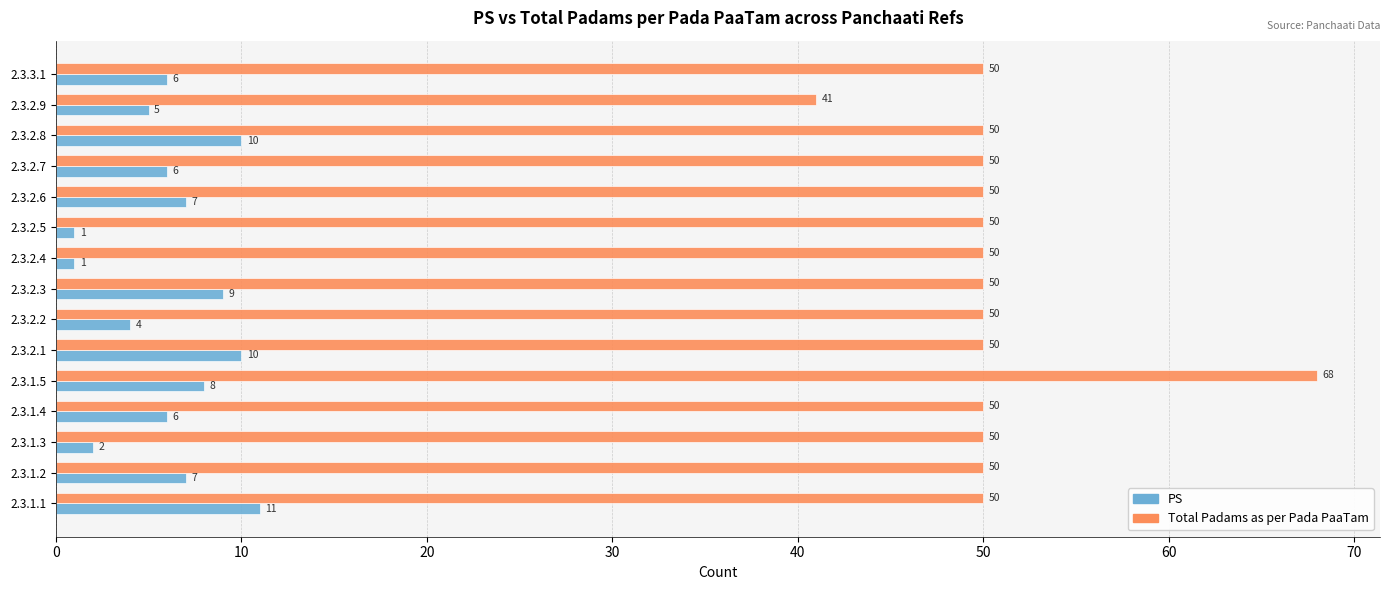

At which category is the sum across all series the highest?

2.3.1.5